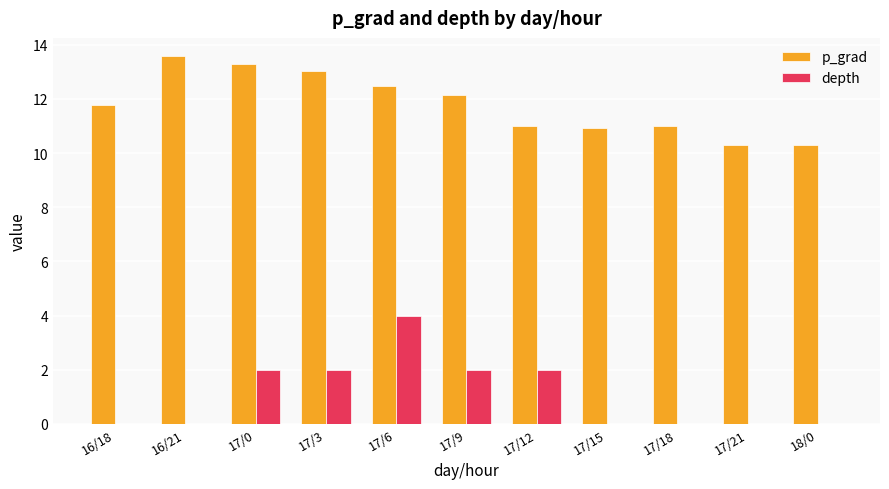

The value of p_grad at 17/21 is 2.5. True or false?

False